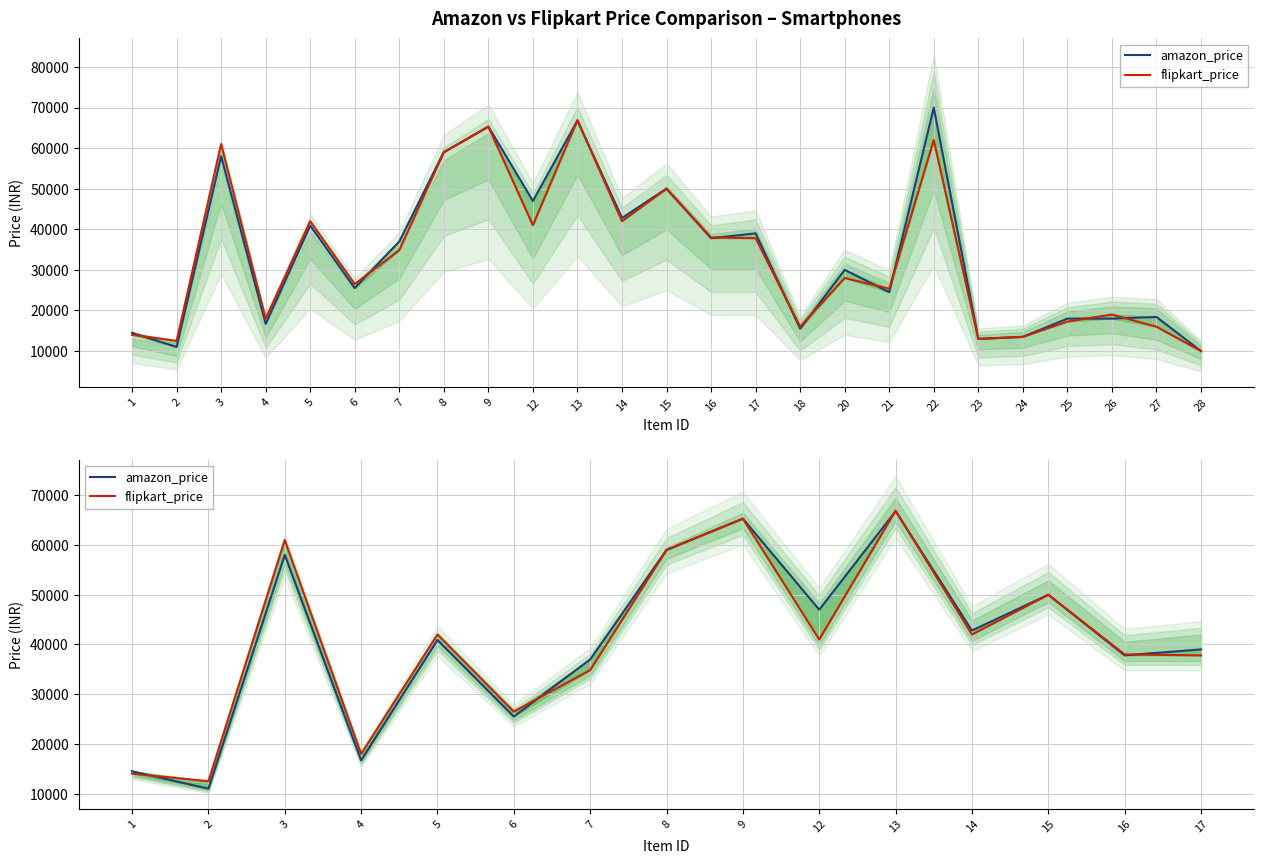

How many intersections are there between amazon_price and flipkart_price?

6